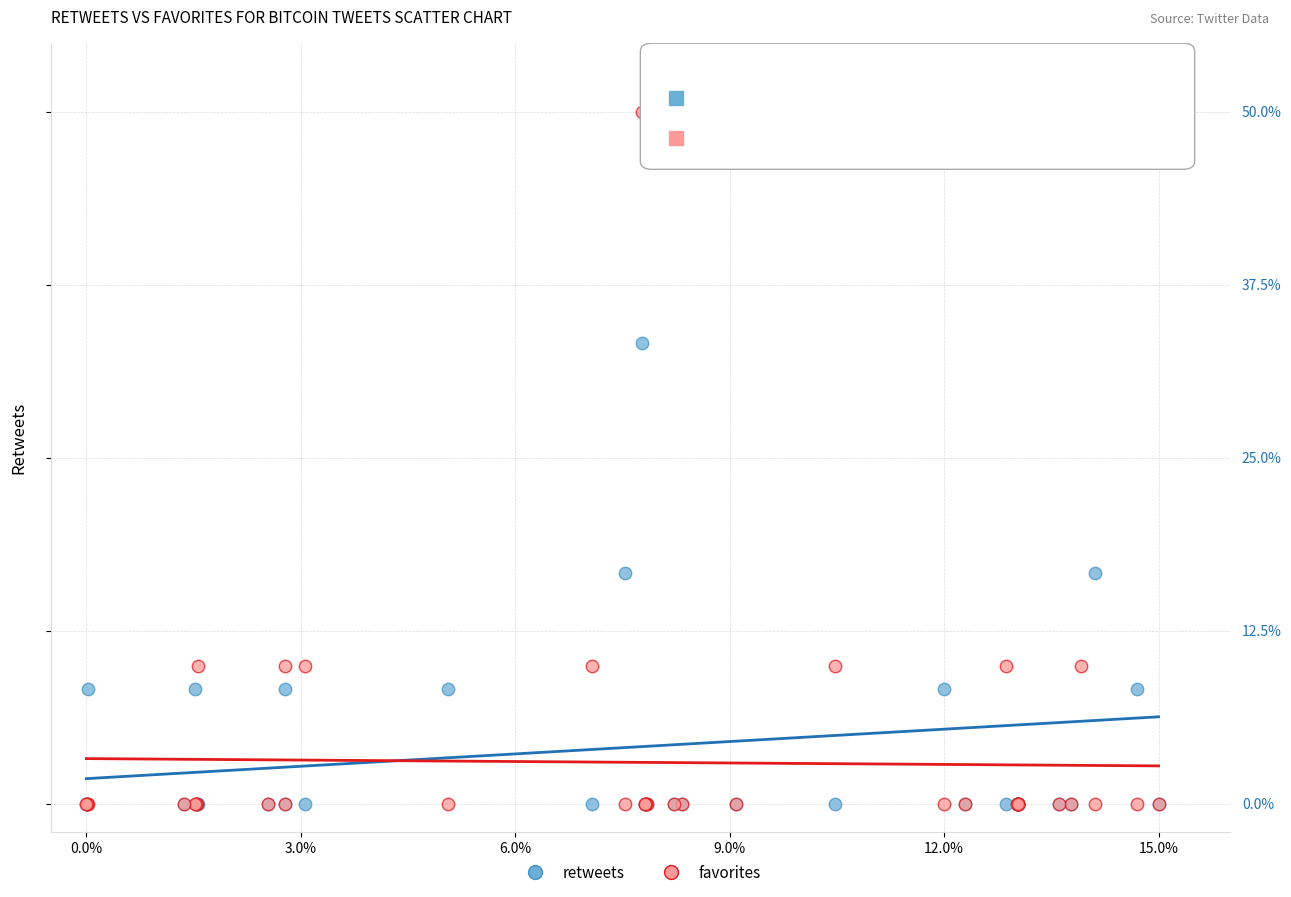

What are all the series names shown in the legend?

retweets, favorites